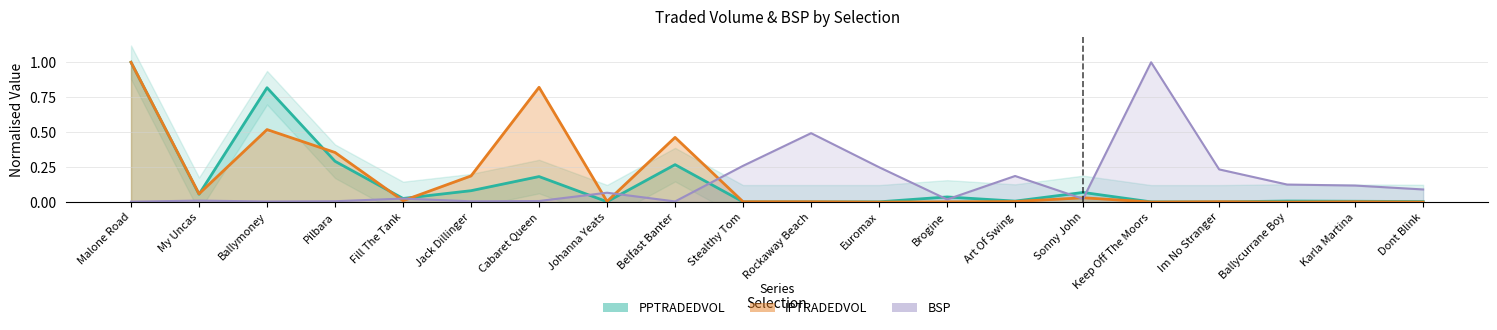

How many times do IPTRADEDVOL and PPTRADEDVOL cross each other?

7